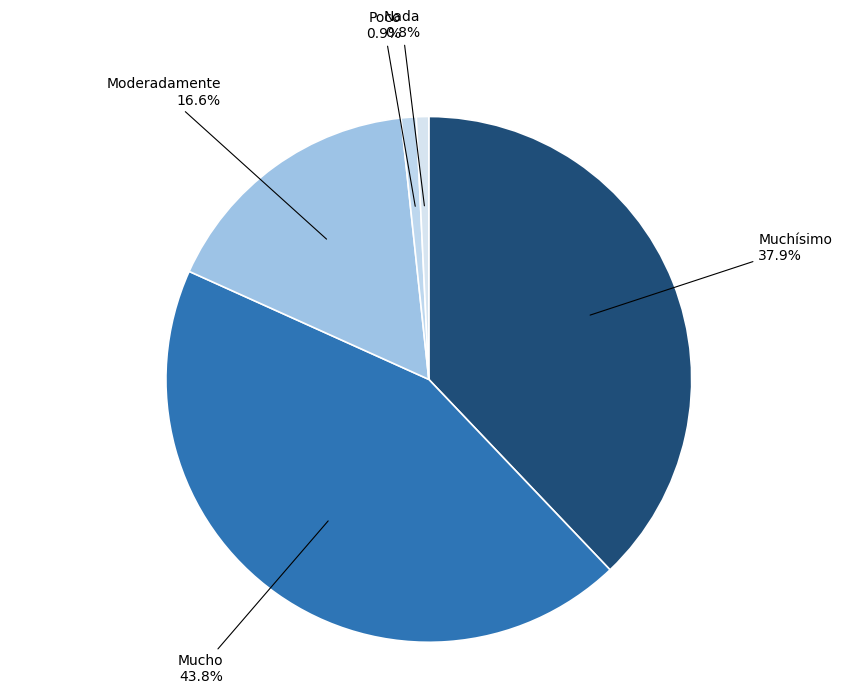

The Muchísimo slice represents 49% of the pie. True or false?

False